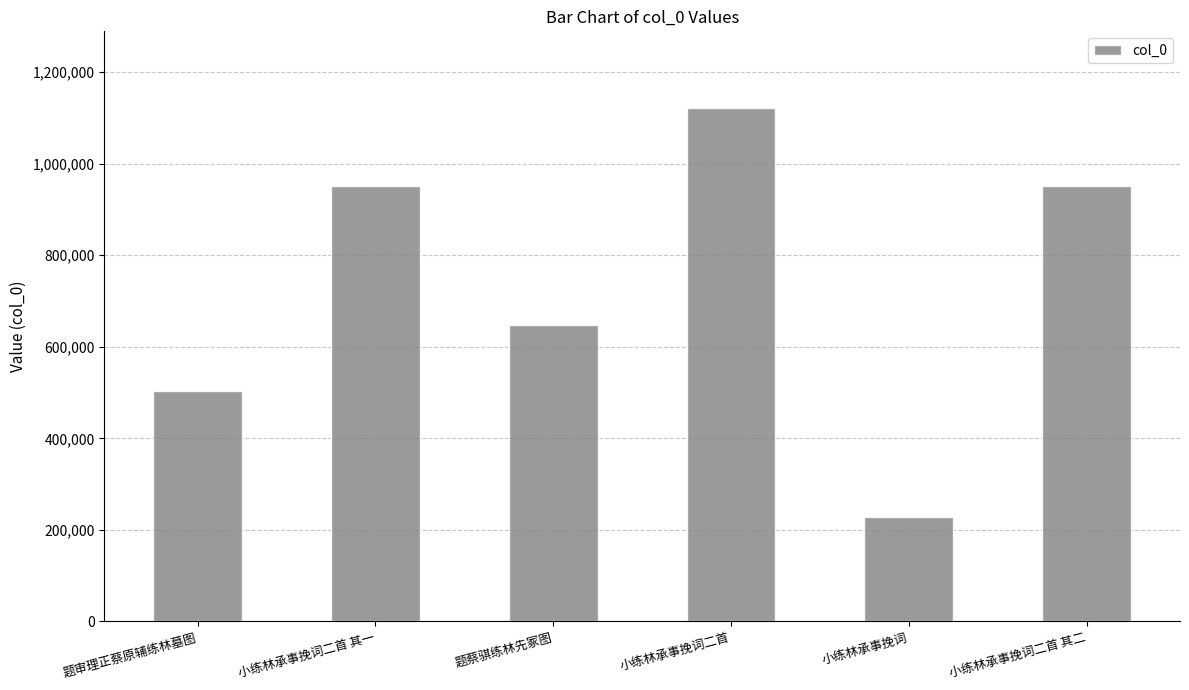

Count the number of categories in the chart.

6